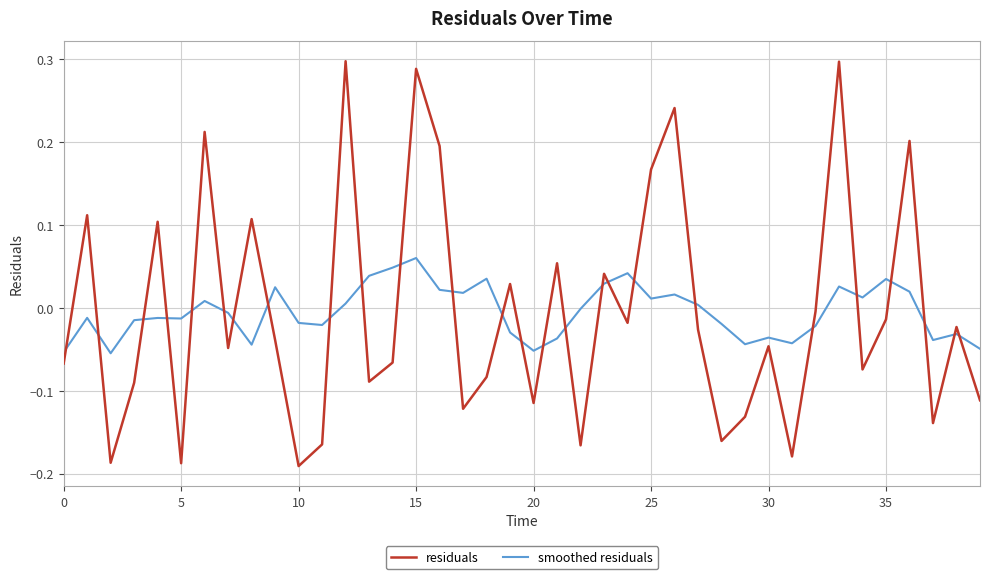

Rank the series by their maximum value, from highest to lowest.

residuals, smoothed residuals